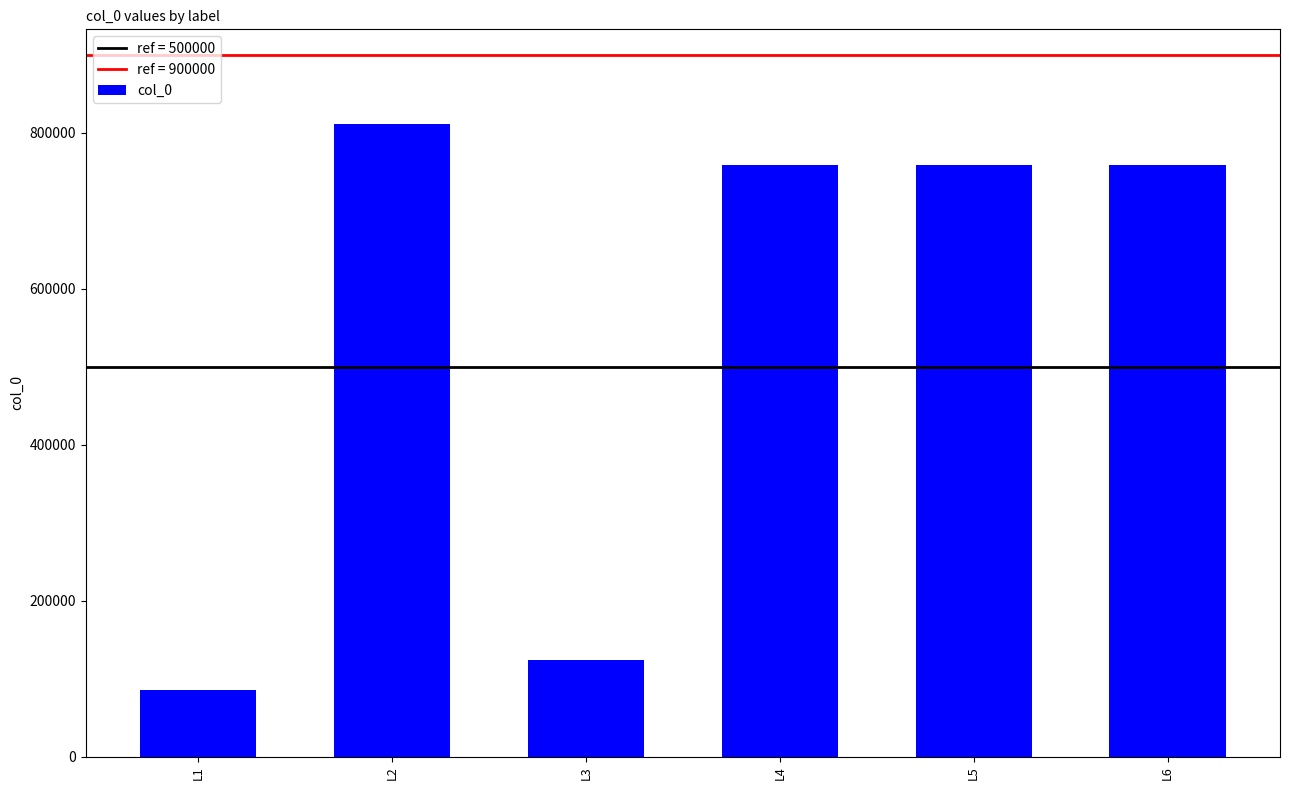

How many data points does each series have?

6